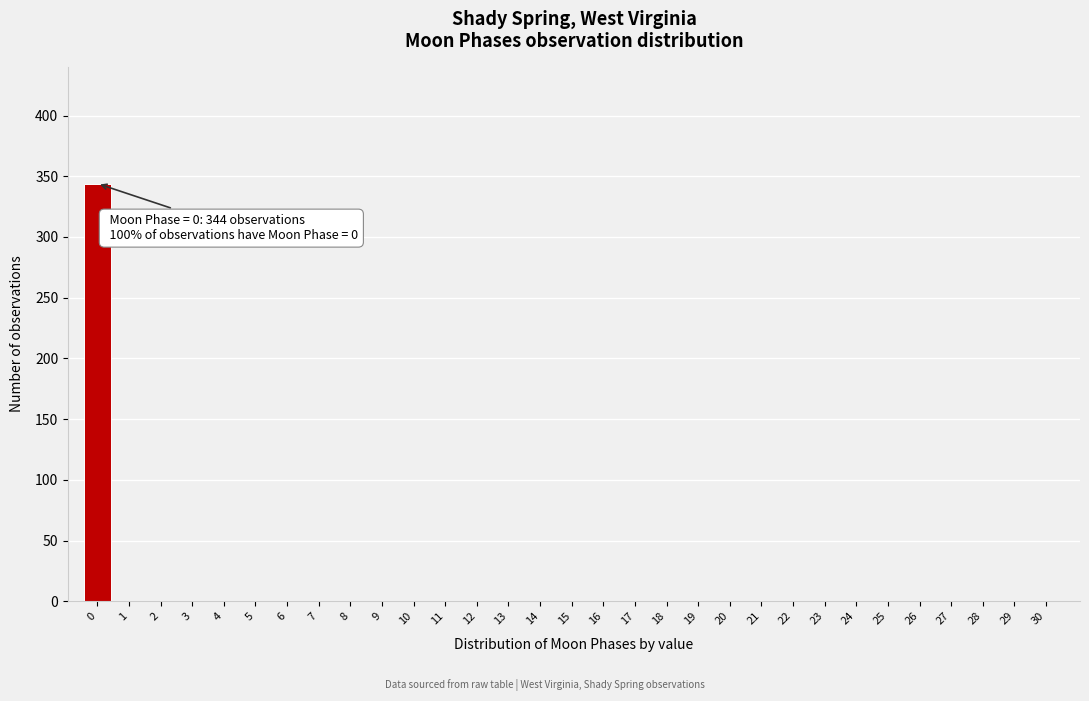

The chart shows a value of 0 at 24. True or false?

True